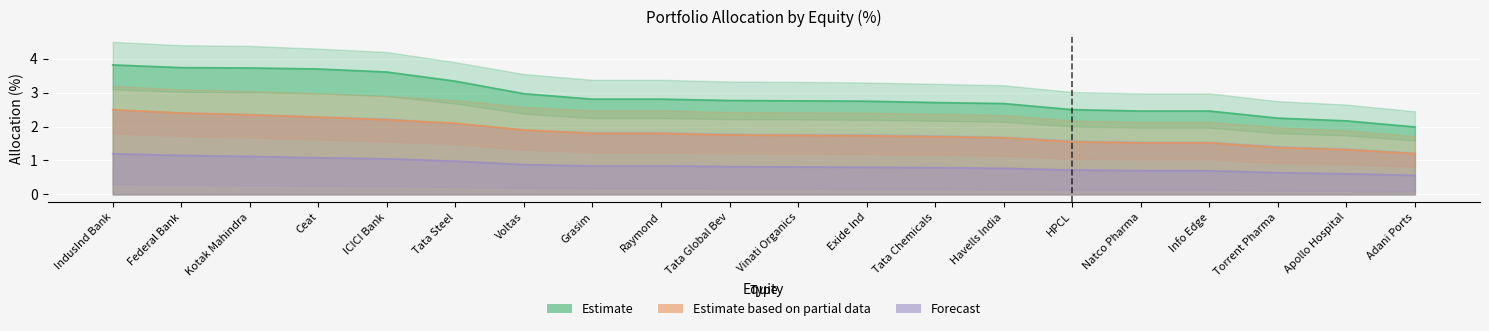

The value of Estimate based on partial data at Federal Bank is 0.6. True or false?

False